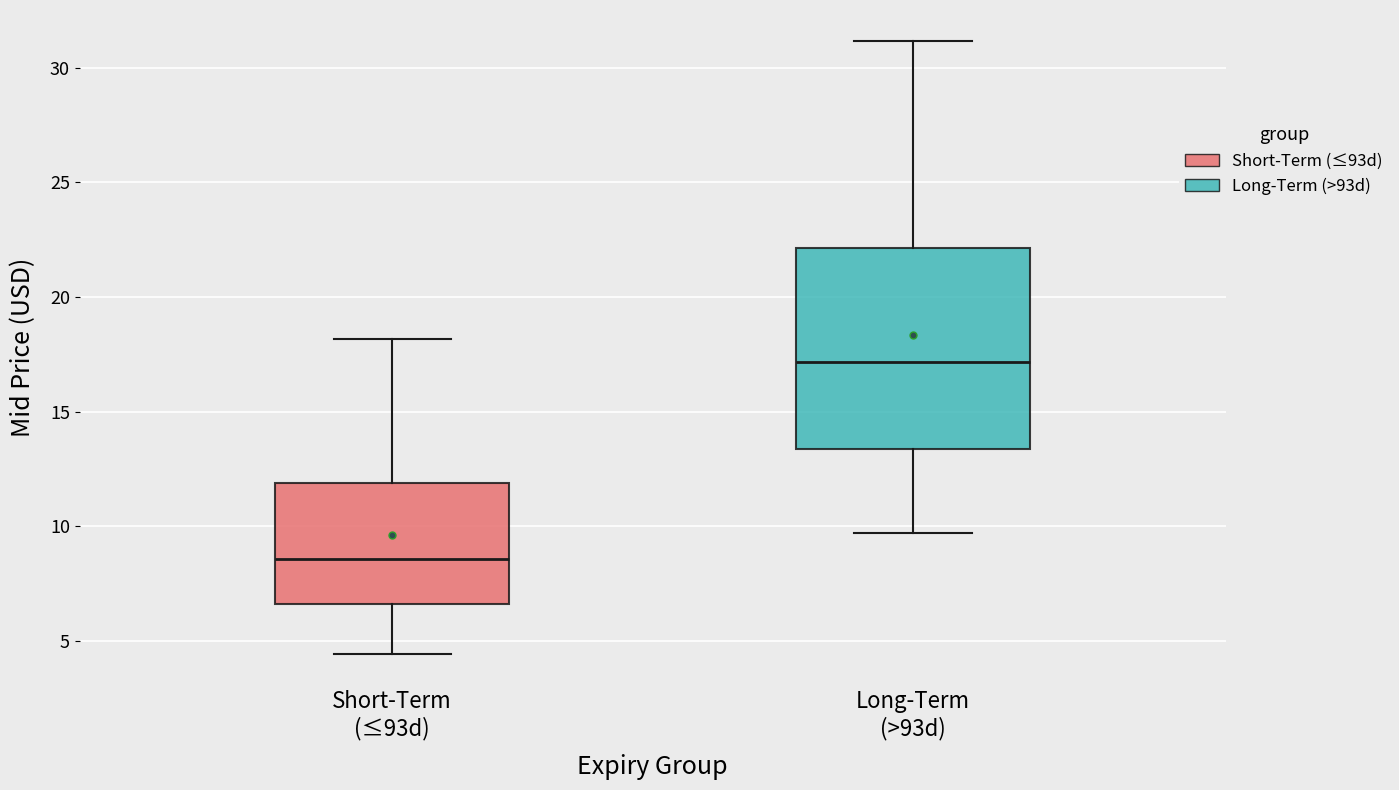

Where does the lower whisker of the box for Long-Term (>93d) end on the y-axis? The values are not printed on the chart, so give them approximately, as read against the axis.

9.5